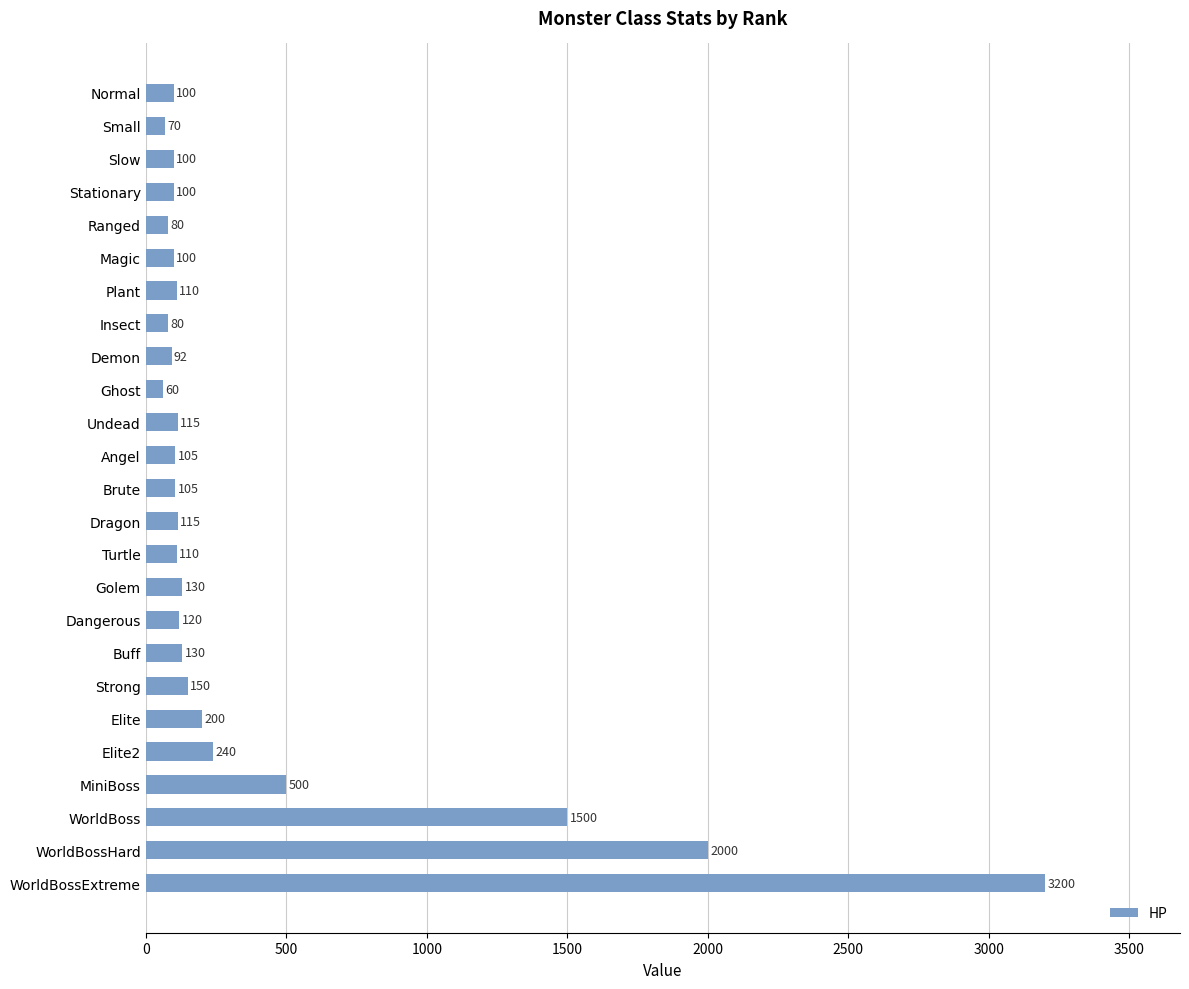

Reading top to bottom, transcribe all the data shown in this chart.

100	70	100	100	80	100	110	80	92	60	115	105	105	115	110	130	120	130	150	200	240	500	1500	2000	3200